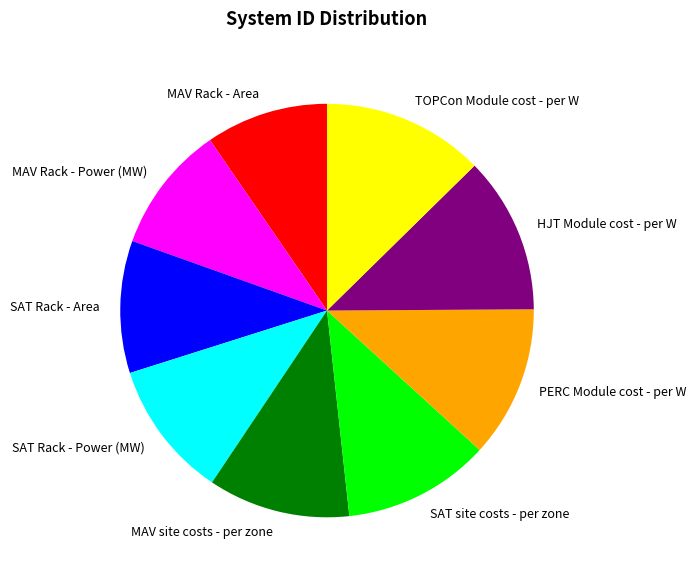

Between MAV Rack - Area and PERC Module cost - per W, which is larger?

PERC Module cost - per W